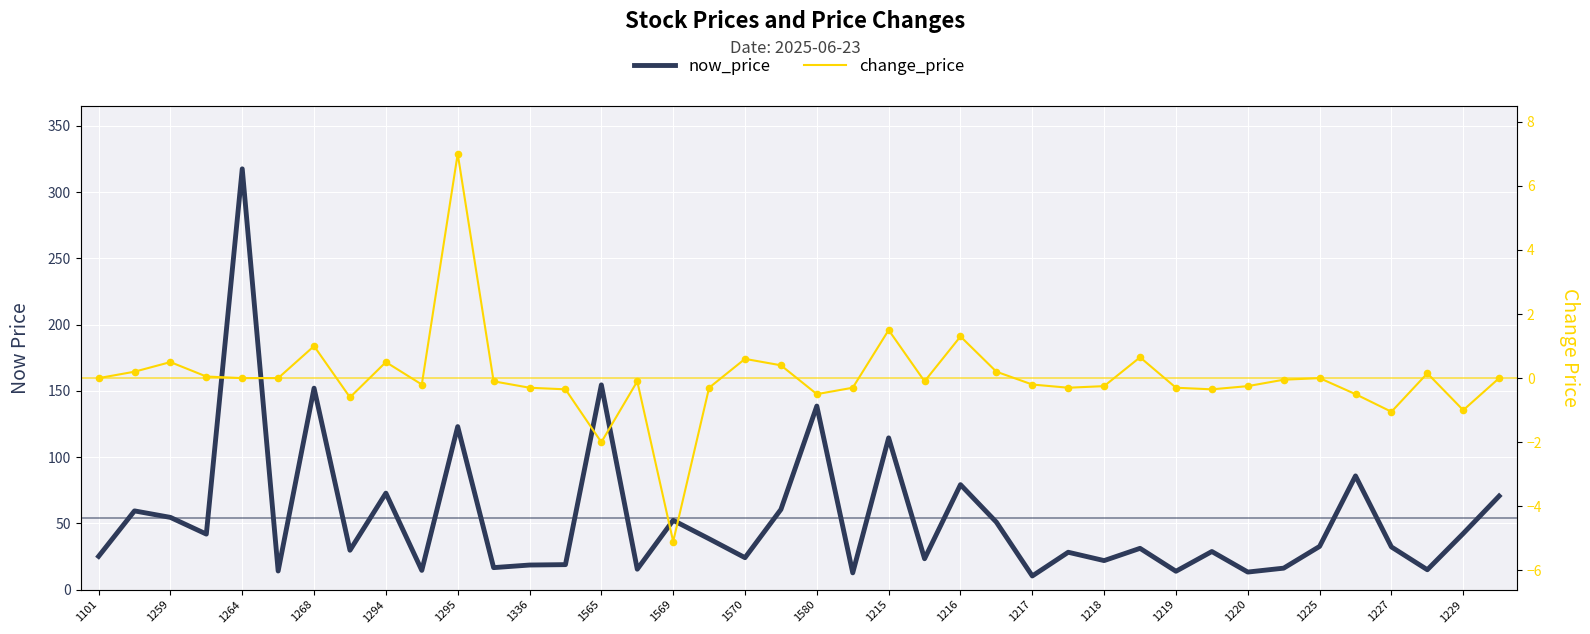

What is the total value across all series at 1219?

15.3